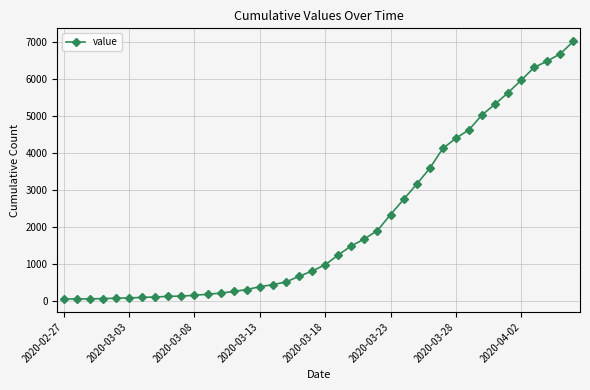

What is the maximum value shown in the chart?

7017